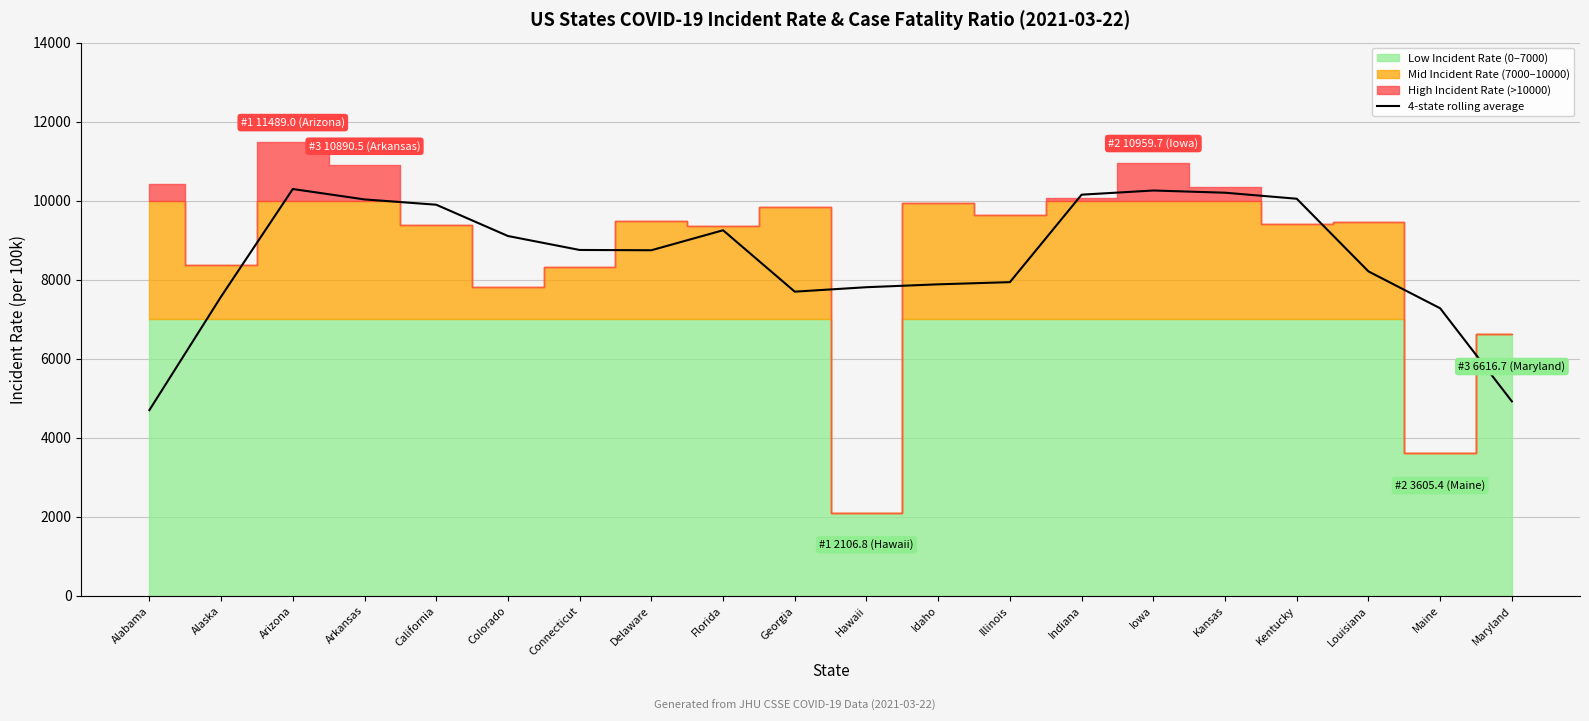

What is the difference between the second highest and minimum values?

5557.3